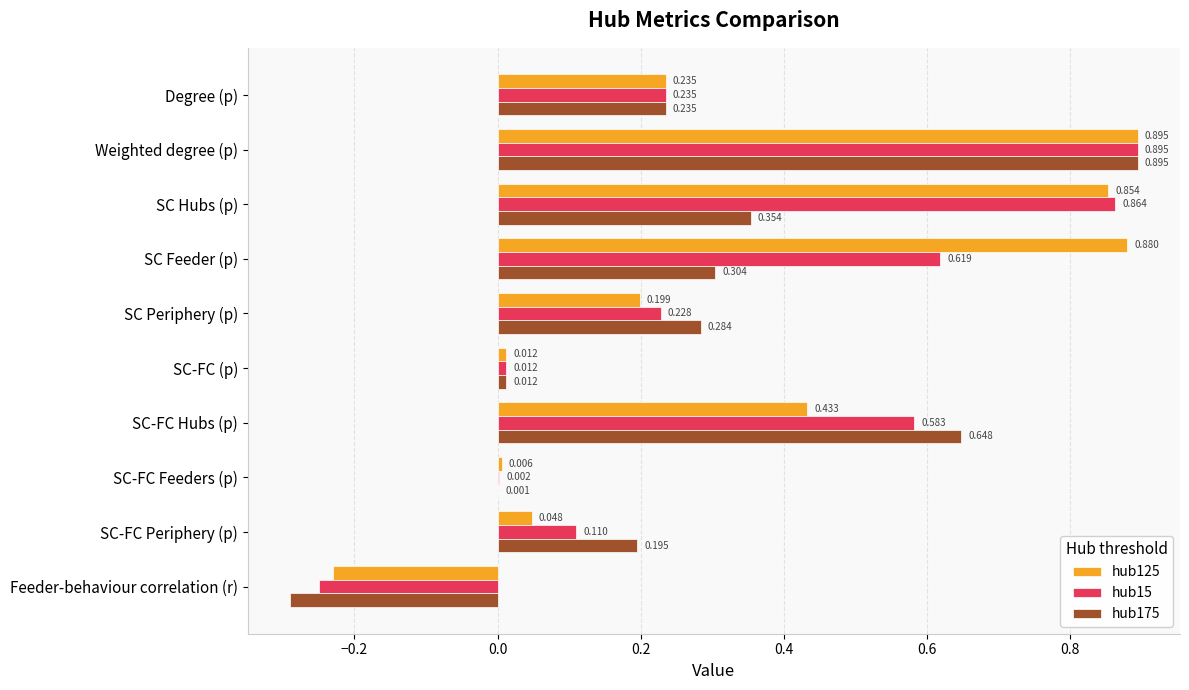

Is the value of hub15 at Feeder-behaviour correlation (r) greater than the value of hub125 at Degree (p)?

No